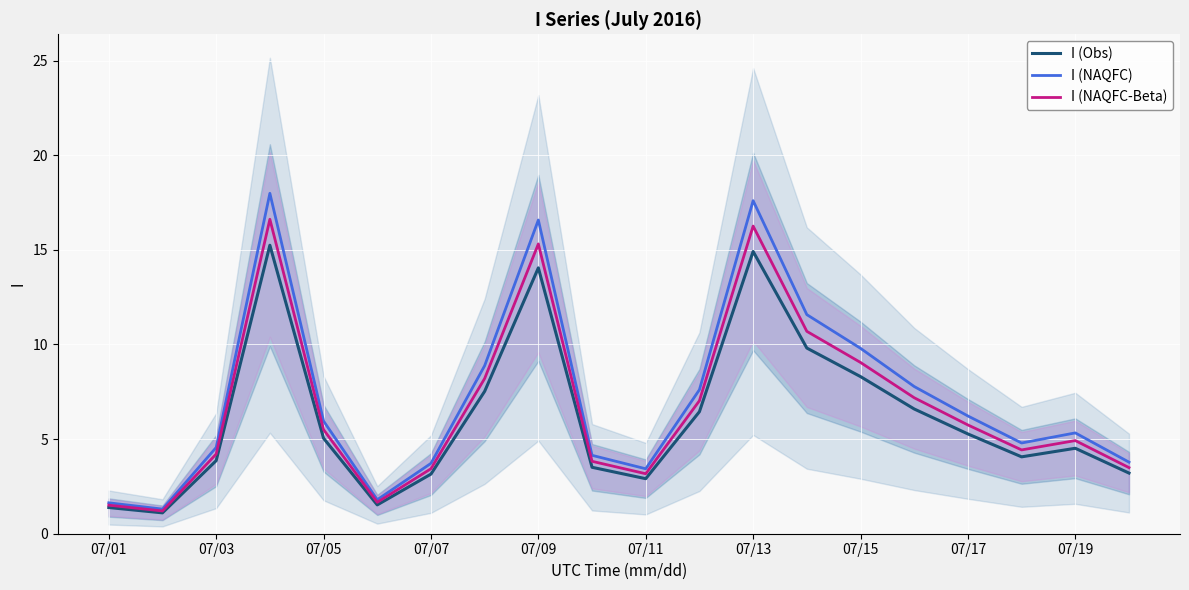

Reading left to right, extract all data points from this chart.

I (Obs): 1.4	1.1	3.9	15.2	5.0	1.5	3.2	7.5	14.0	3.5	2.9	6.4	14.9	9.8	8.3	6.6	5.3	4.1	4.5	3.2
I (NAQFC): 1.6	1.3	4.6	18.0	6.0	1.8	3.7	8.9	16.6	4.1	3.4	7.6	17.6	11.6	9.8	7.8	6.2	4.8	5.3	3.8
I (NAQFC-Beta): 1.5	1.2	4.2	16.6	5.5	1.7	3.4	8.2	15.3	3.8	3.2	7.0	16.3	10.7	9.1	7.2	5.7	4.4	4.9	3.5